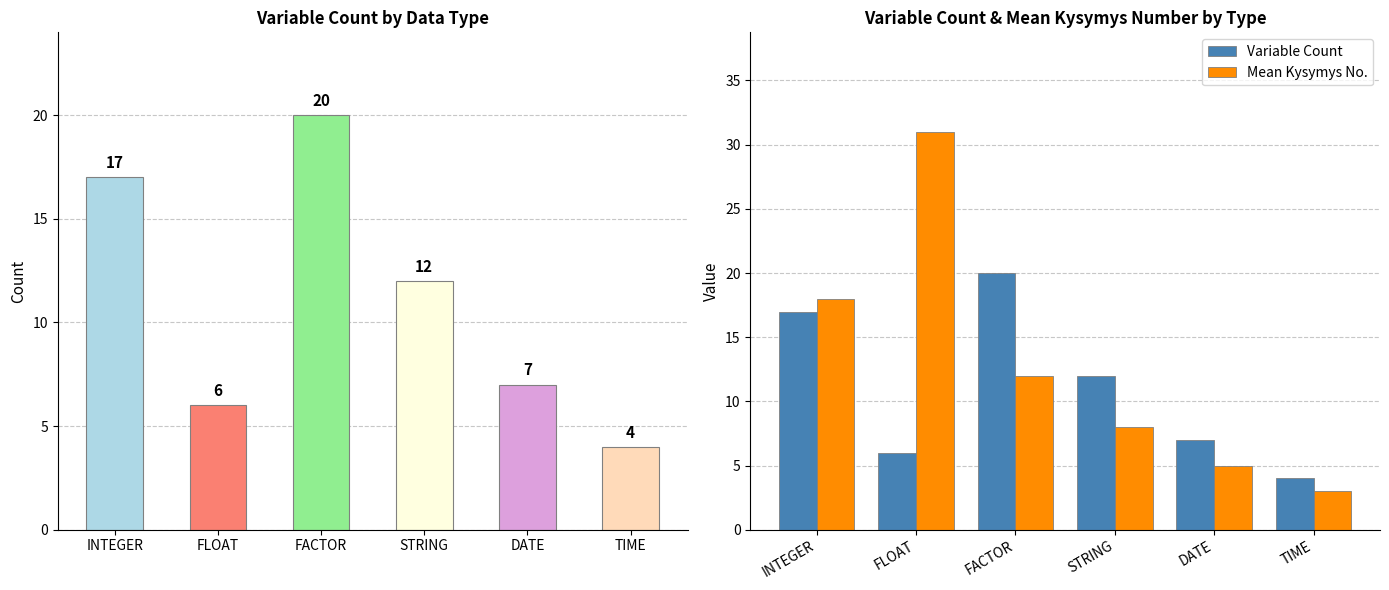

What value does the Variable Count series have at TIME?

4